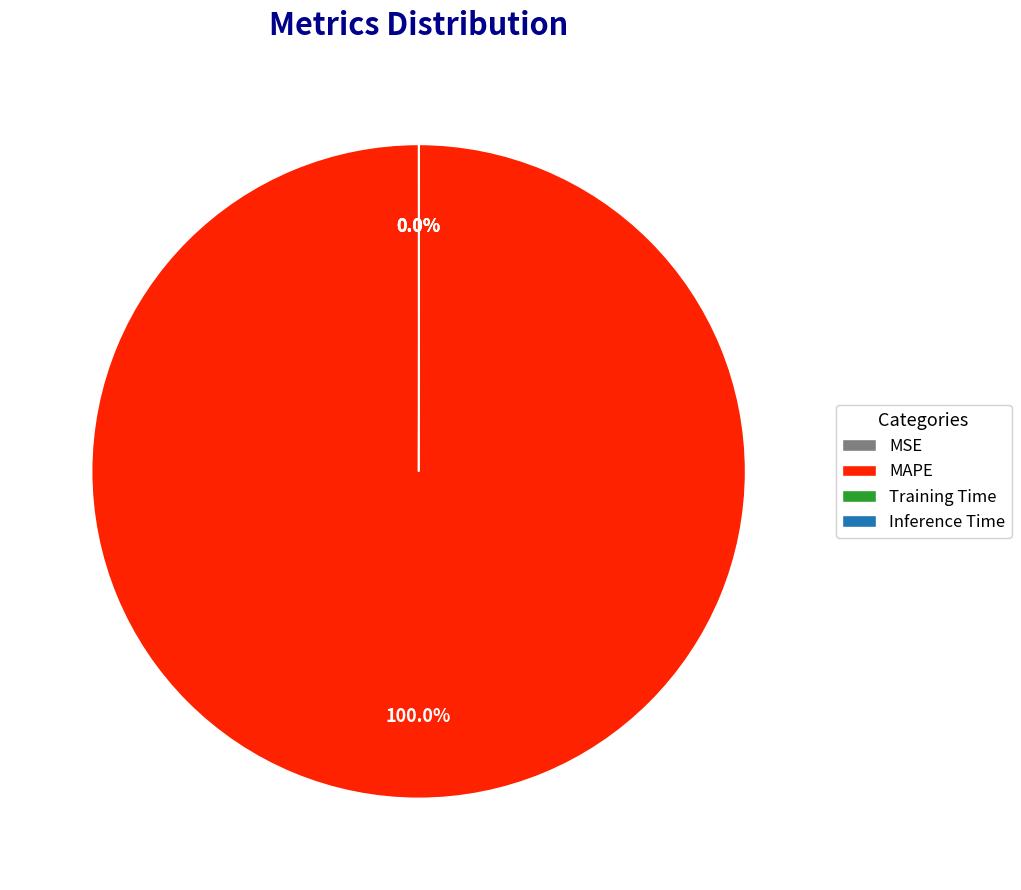

Which slice is the largest?

MAPE